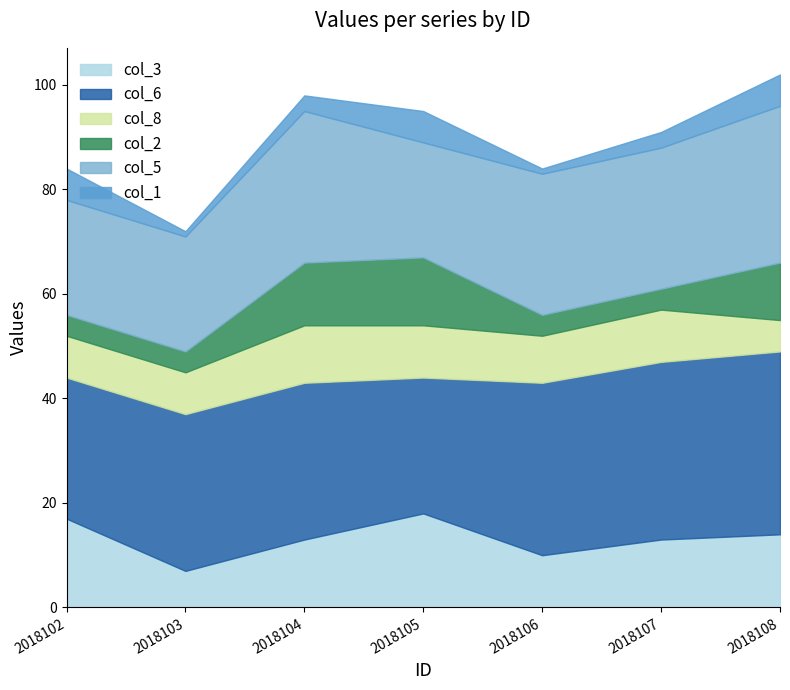

What is the smallest value displayed?

1